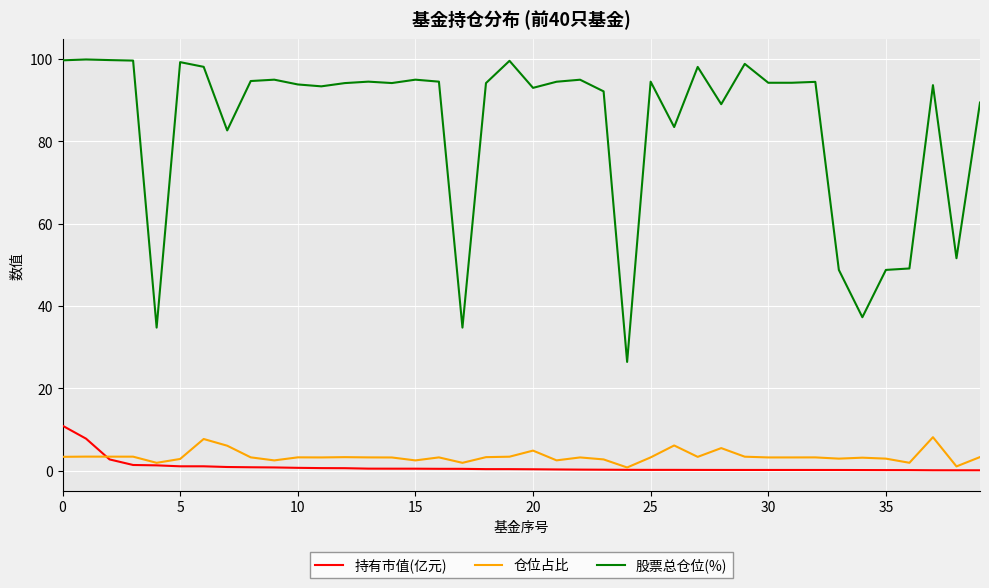

Rank the series by their maximum value, from lowest to highest.

仓位占比, 持有市值(亿元), 股票总仓位(%)